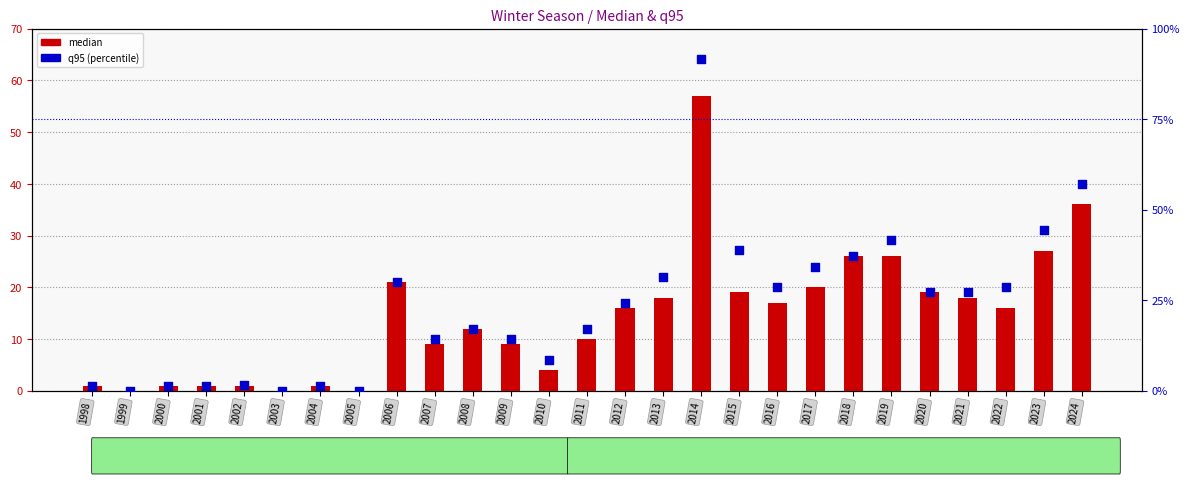

Which series contains the highest Y value?

q95 (percentile)